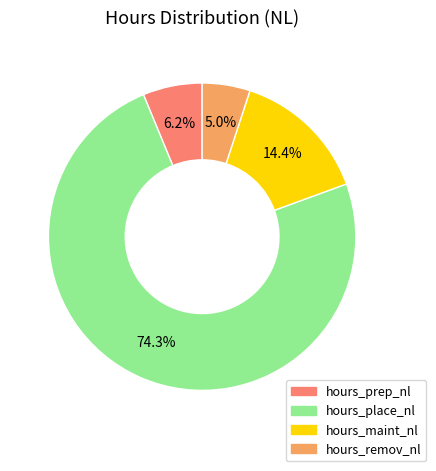

Do hours_remov_nl and hours_maint_nl together represent more than half of the pie?

No